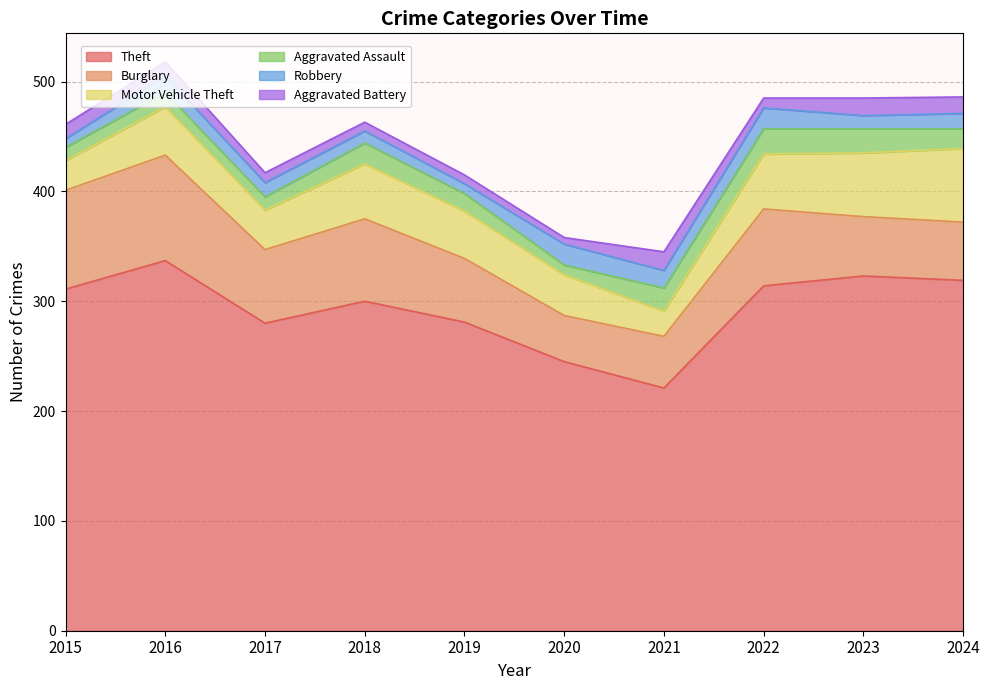

Read the Aggravated Battery value at 2019, to the nearest 5.

10